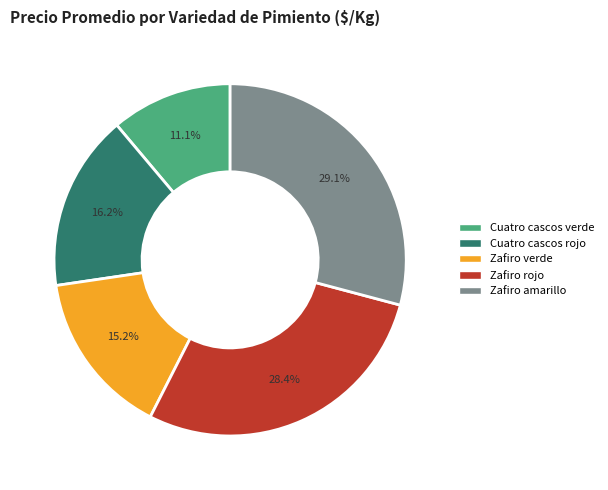

Between Zafiro rojo and Cuatro cascos verde, which is larger?

Zafiro rojo